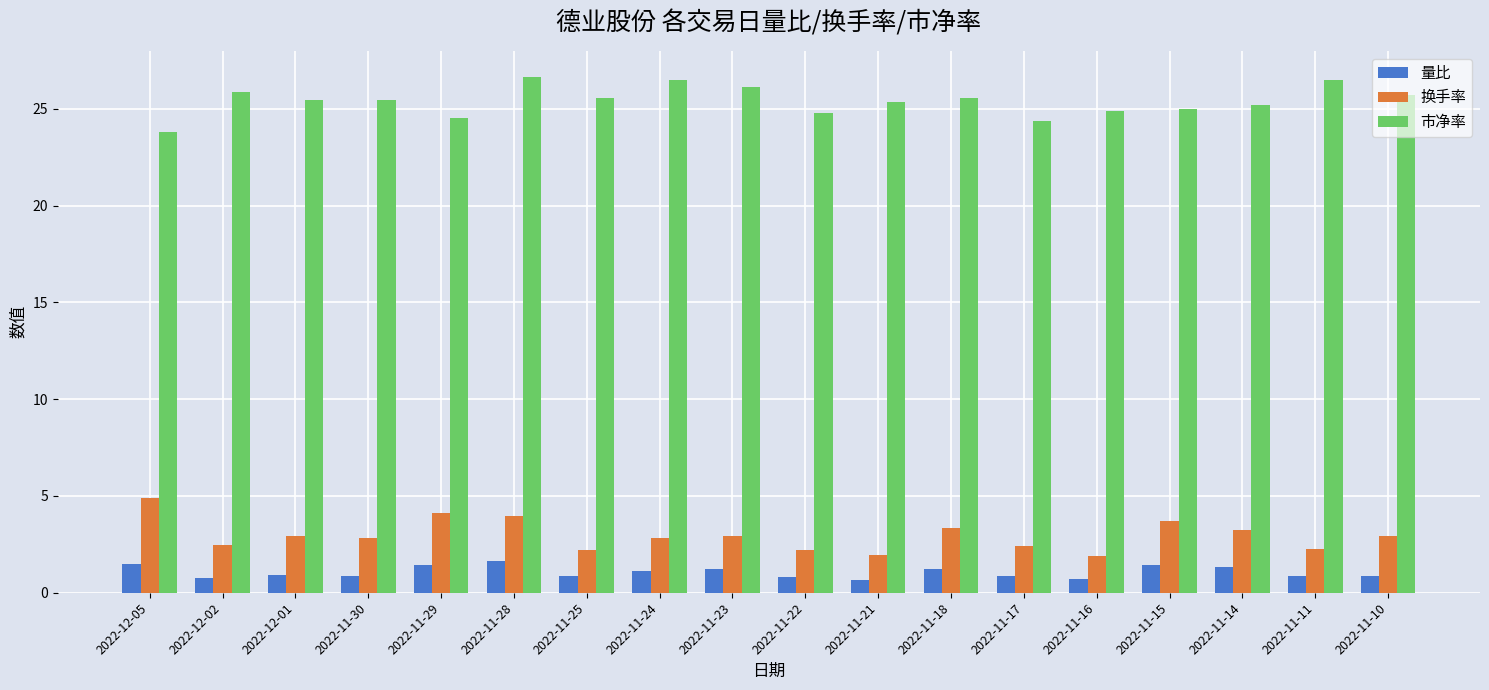

Where does the 市净率 series first go above 25?

2022-12-02